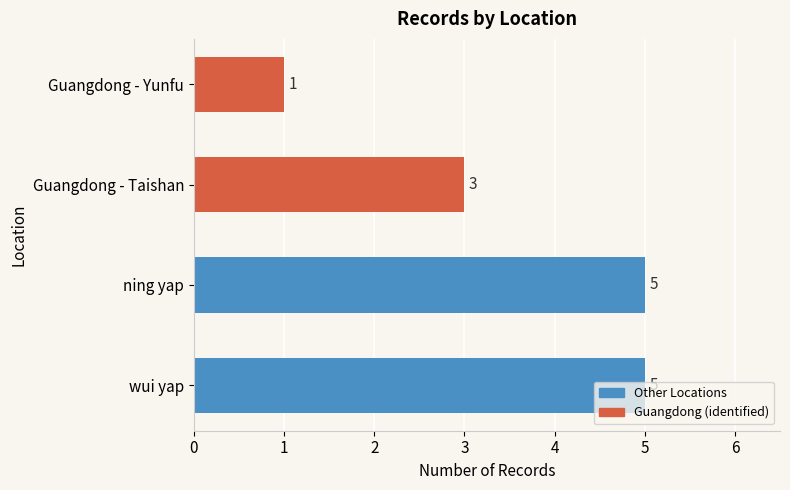

Which label corresponds to the smallest value in the chart?

Guangdong - Yunfu